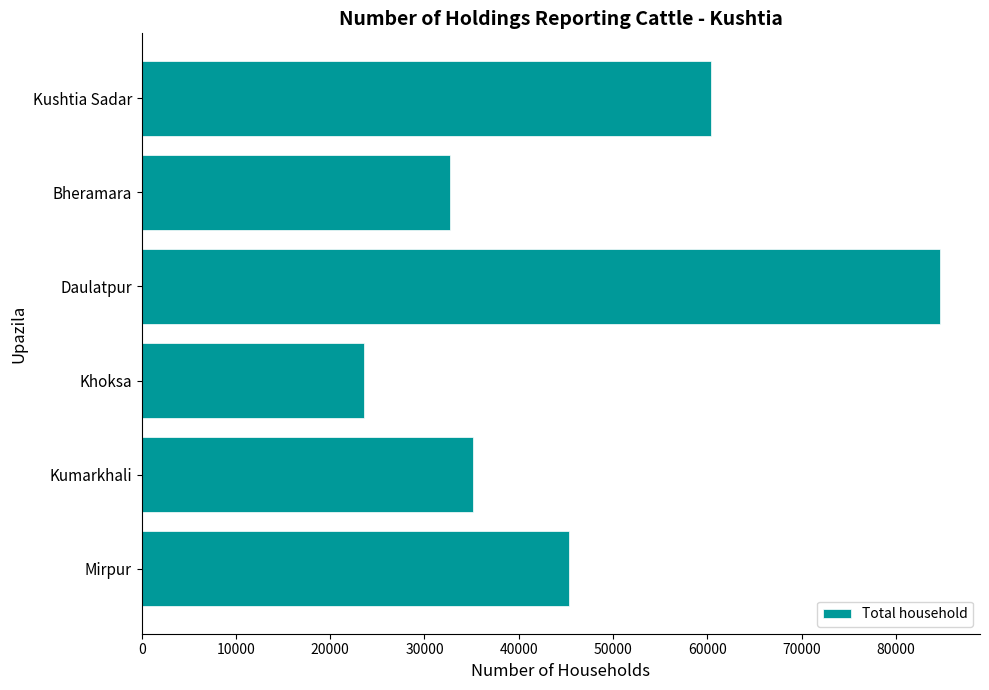

What is the change in value from Bheramara to Khoksa?

-9177